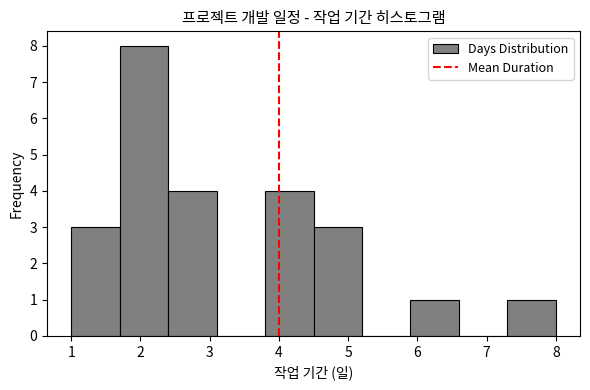

Reading left to right, transcribe this chart: for each bar, give the range it covers on the x-axis and its height. The values are not printed on the chart, so give them approximately, as read against the axis.

1.0 to 1.7: 3
1.7 to 2.4: 8
2.4 to 3.1: 4
3.1 to 3.8: 0
3.8 to 4.5: 4
4.5 to 5.2: 3
5.2 to 5.9: 0
5.9 to 6.6: 1
6.6 to 7.3: 0
7.3 to 8.0: 1